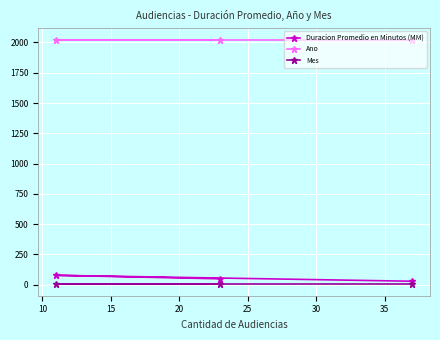

What is the maximum value shown in the chart?

2021